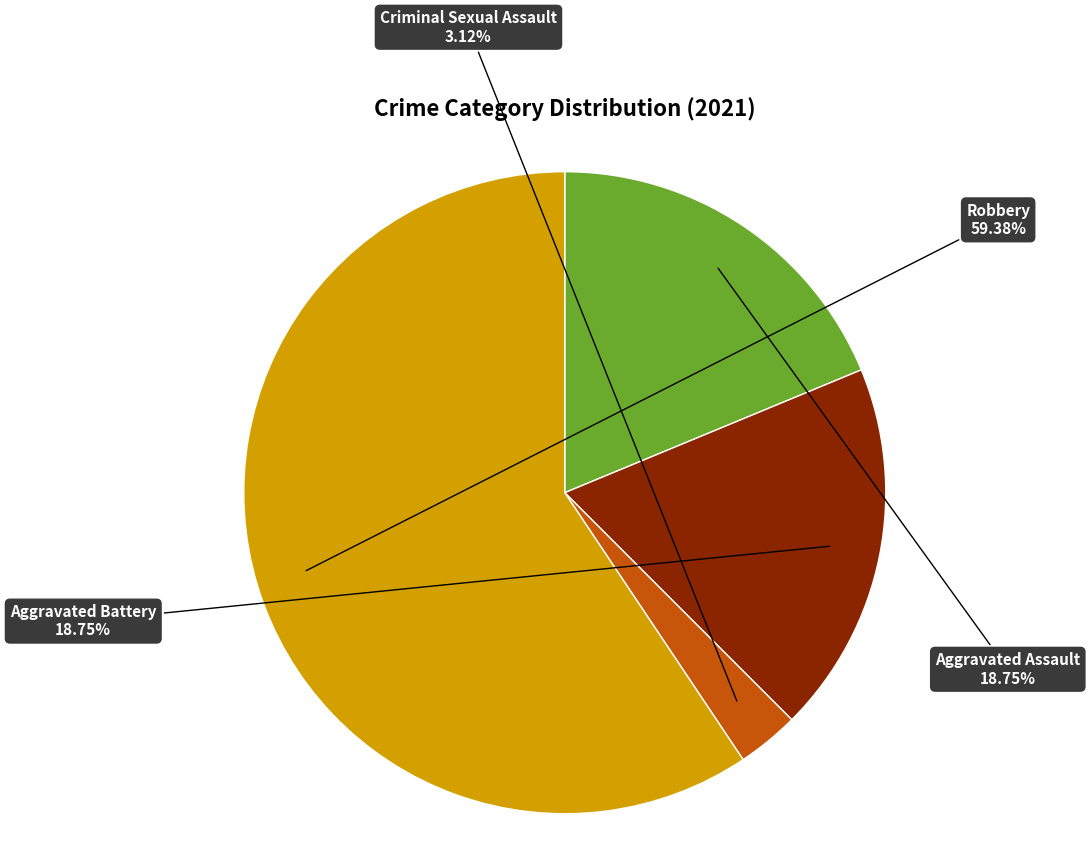

Combined, do Aggravated Battery and Criminal Sexual Assault account for over 50%?

No